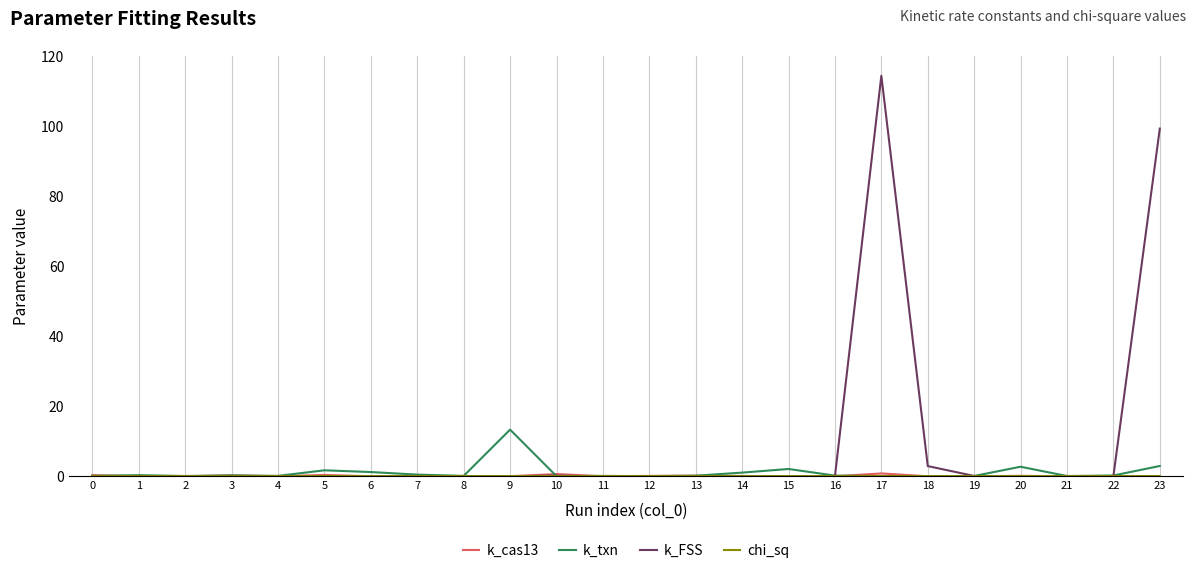

Which series has the widest spread of values?

k_FSS